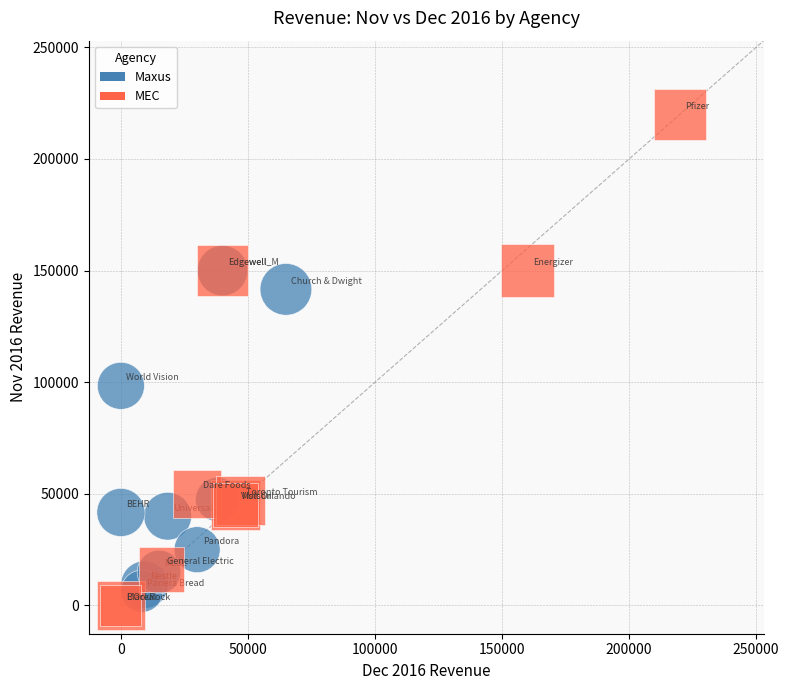

Which series contains the highest Y value?

MEC